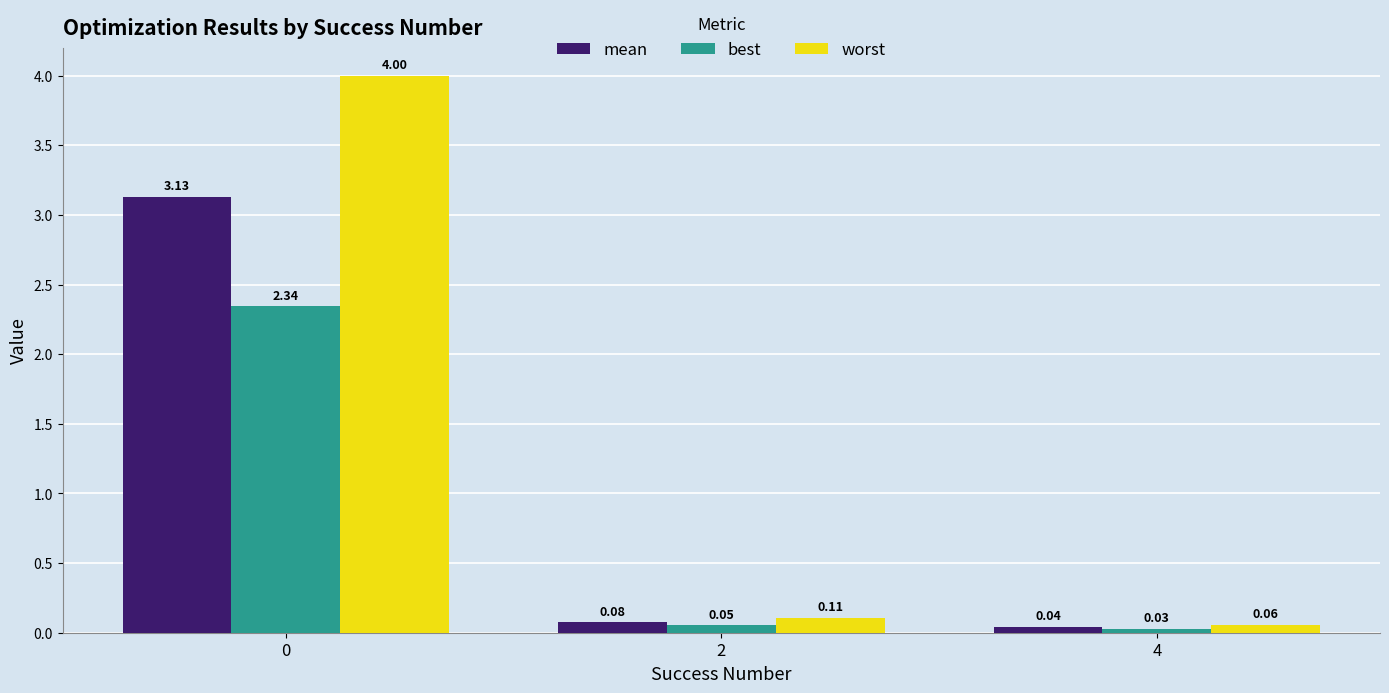

At how many categories does at least one series exceed 1?

1